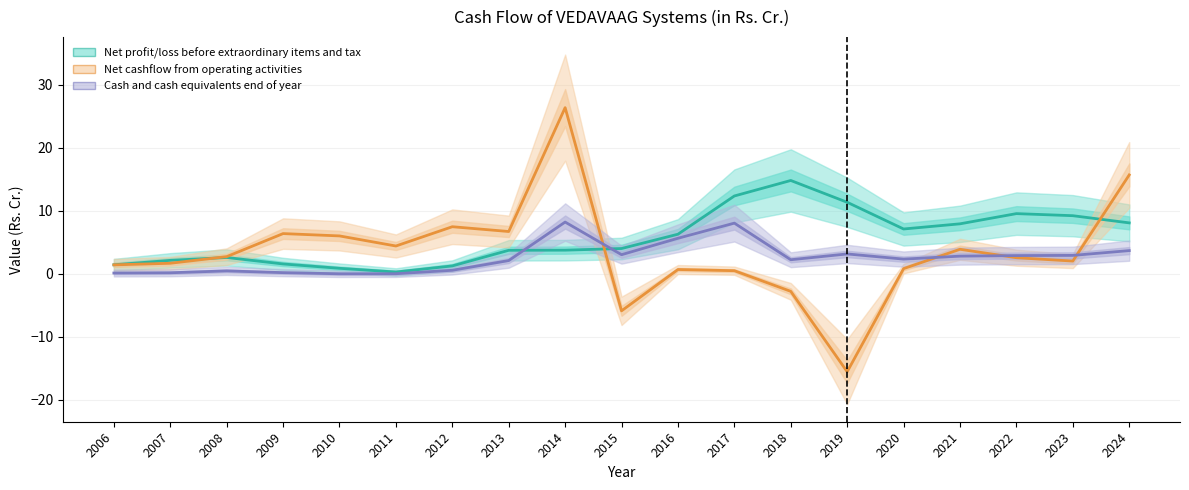

Rank the categories by Net cashflow from operating activities value from lowest to highest.

2019, 2015, 2018, 2017, 2016, 2020, 2006, 2007, 2023, 2022, 2008, 2021, 2011, 2010, 2009, 2013, 2012, 2024, 2014